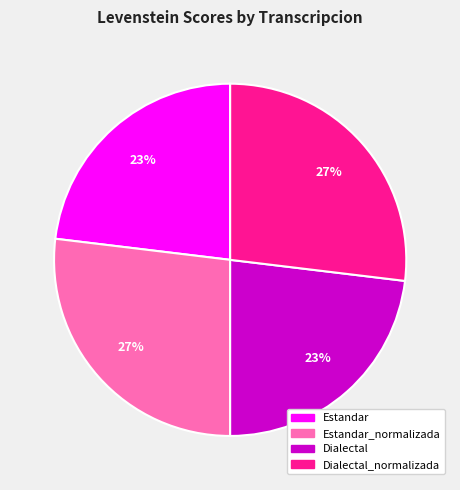

Does Estandar_normalizada represent more than half of the total?

No